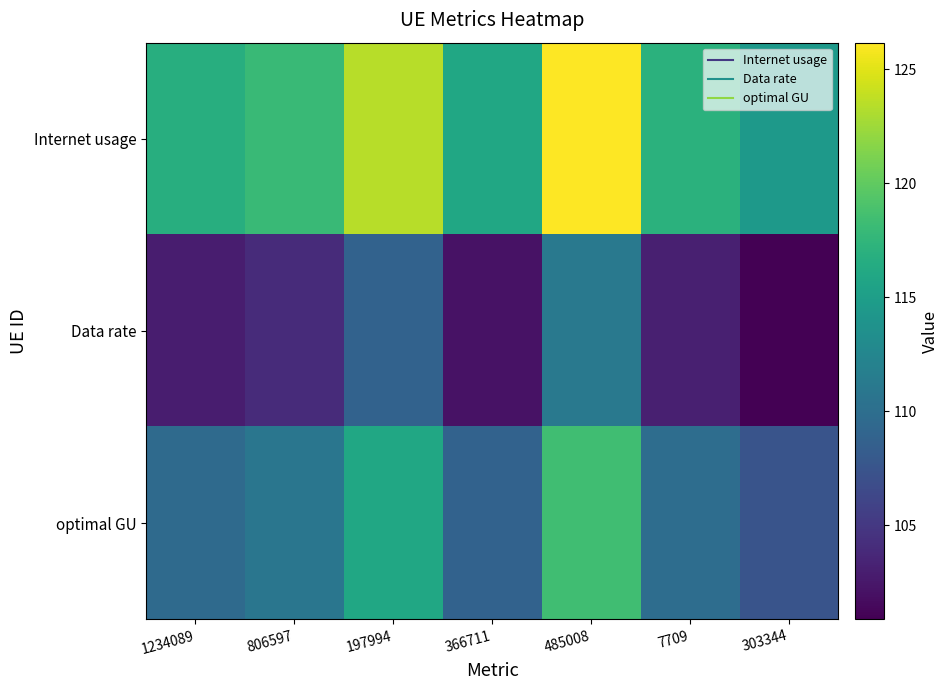

Which series has the largest total across all categories?

Internet usage